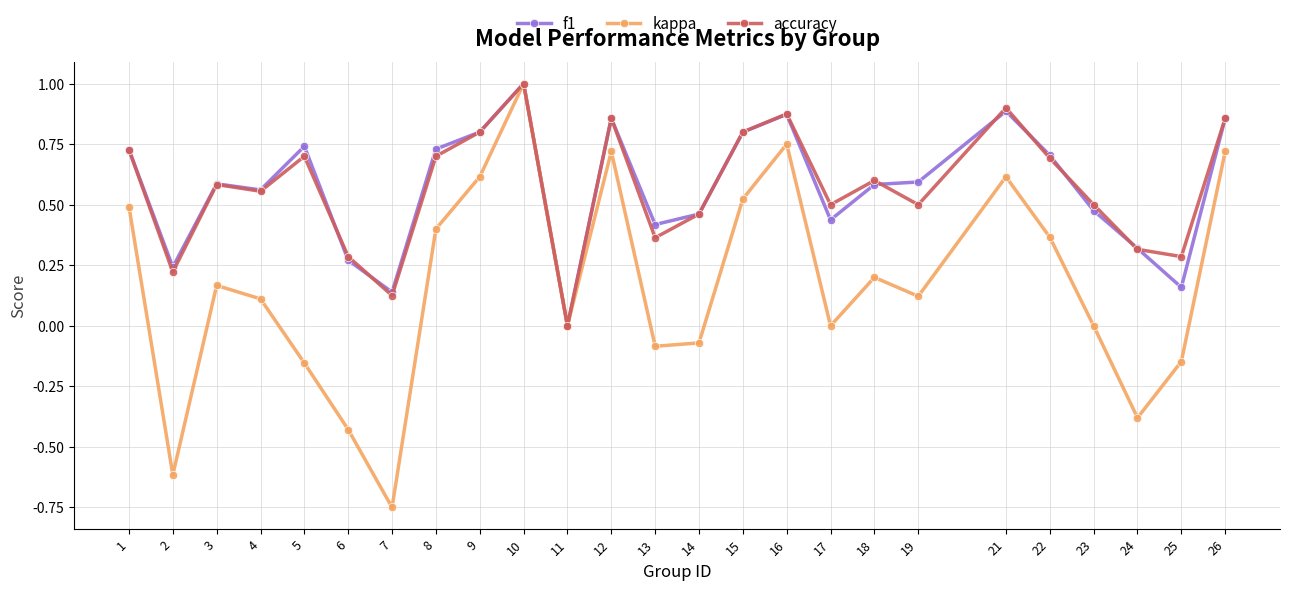

How many values in accuracy are above zero?

24